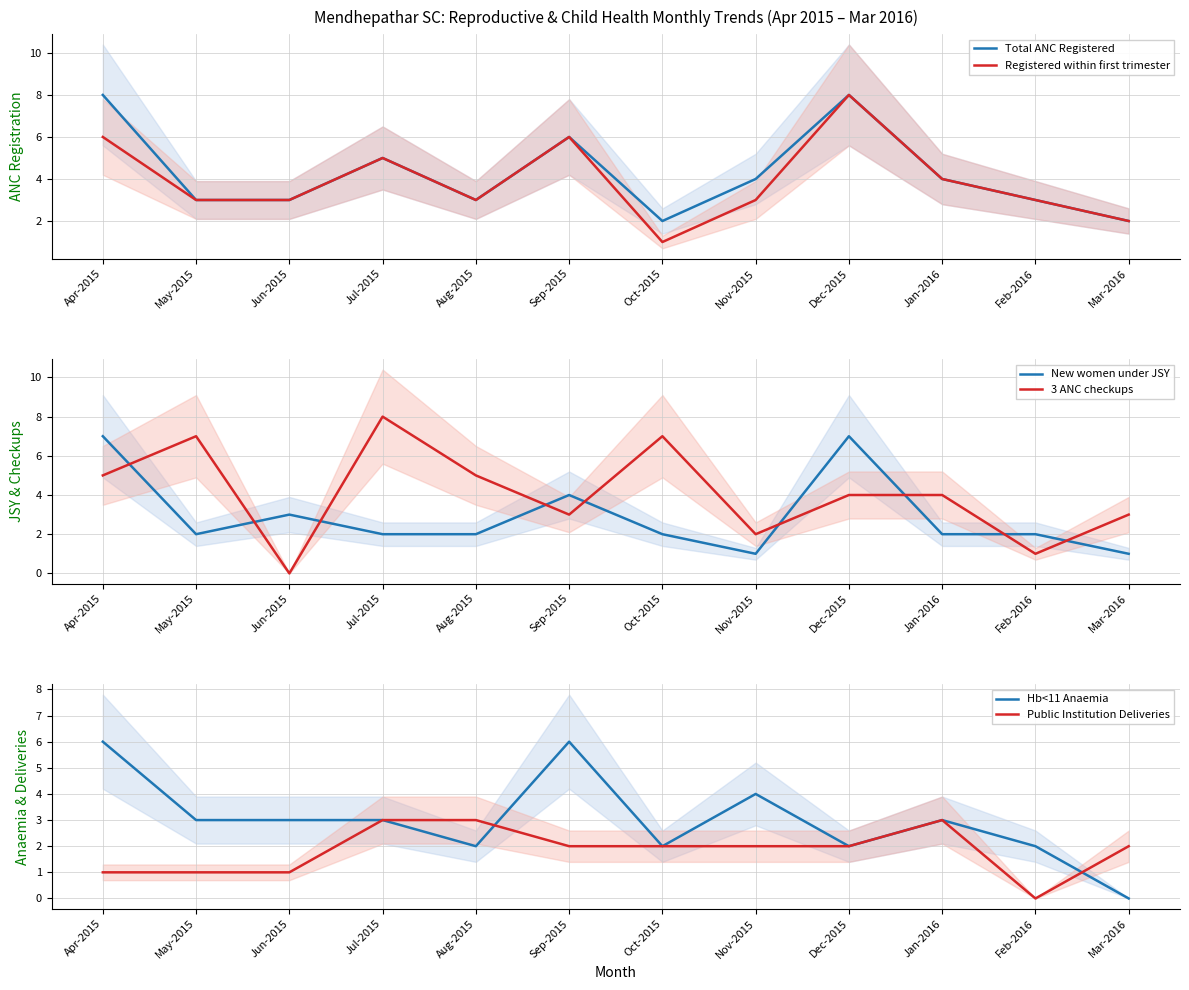

Which has a higher value, Feb-2016 or Nov-2015?

Nov-2015